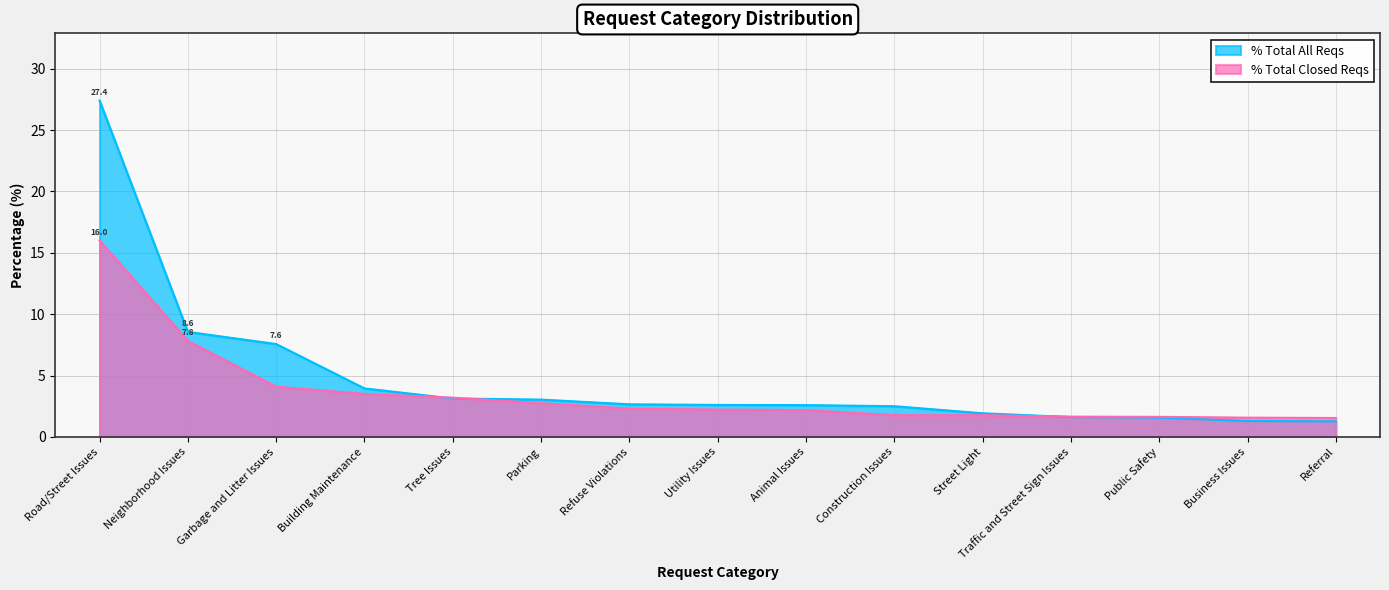

Which series has the largest range (max minus min)?

% Total All Reqs